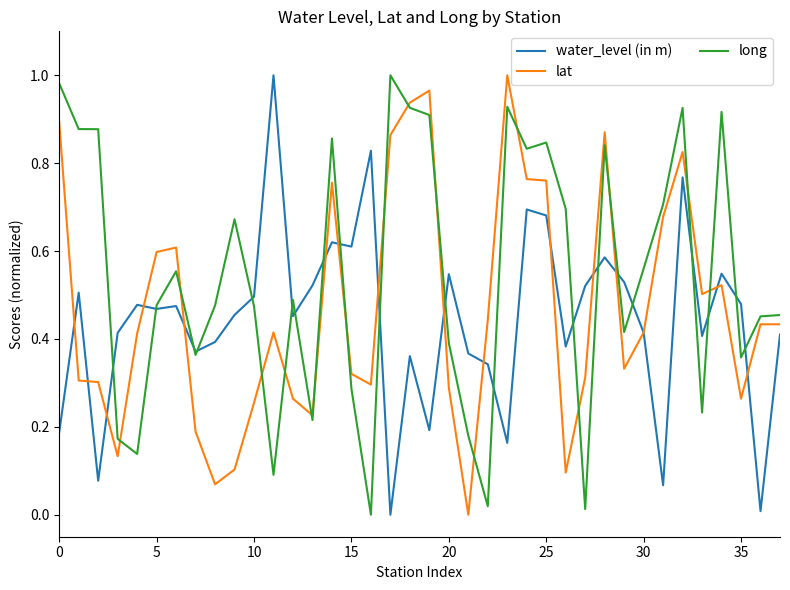

Which series has the largest total across all categories?

long